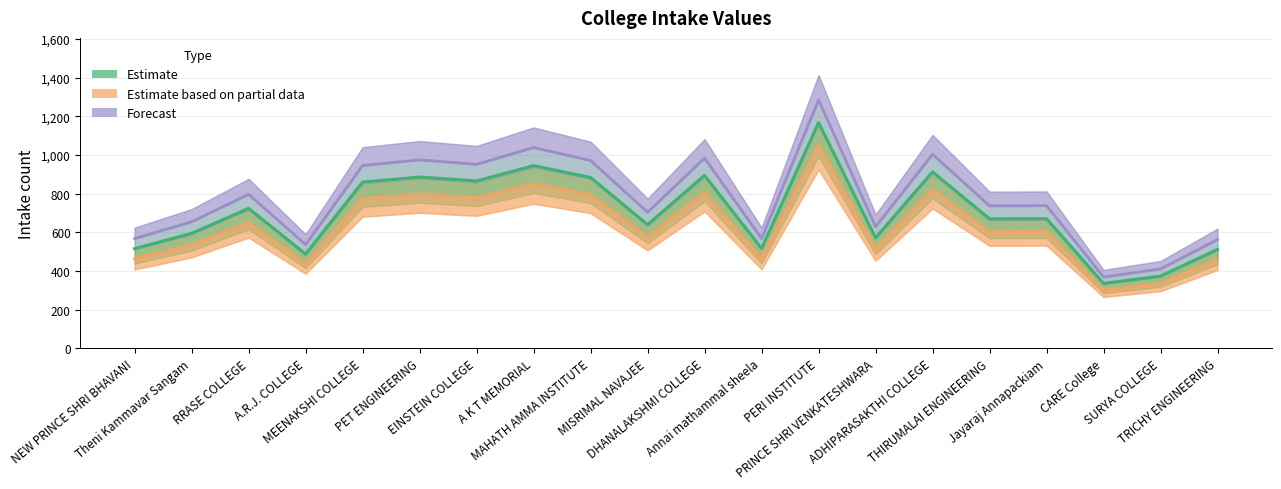

List the series in order of their overall mean, lowest first.

Estimate based on partial data, Estimate, Forecast